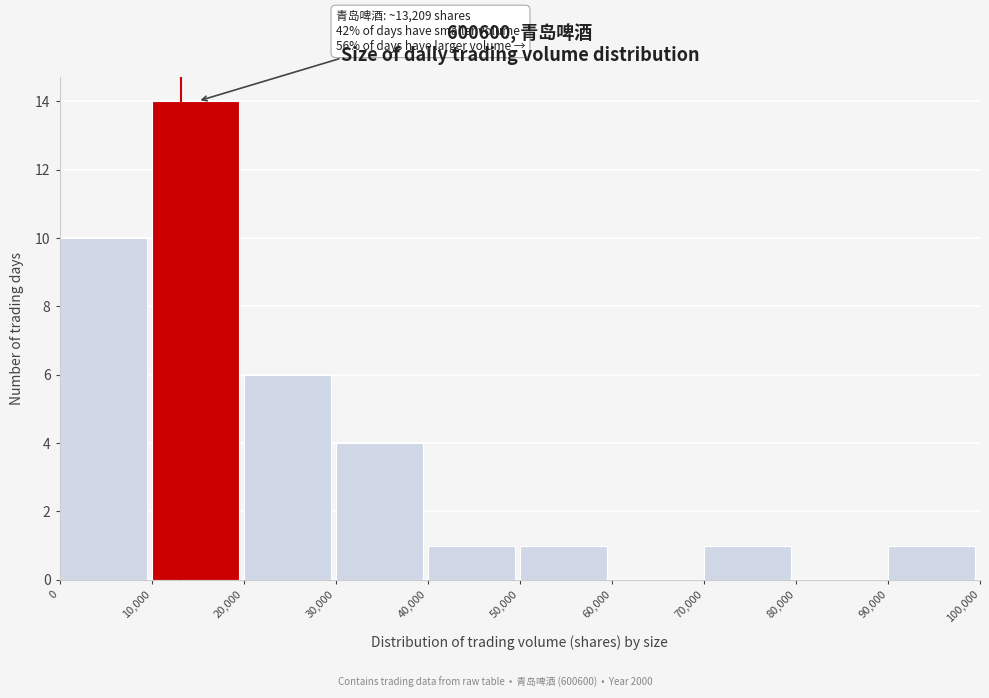

Which range on the x-axis has the tallest bar?

10,000 to 20,000